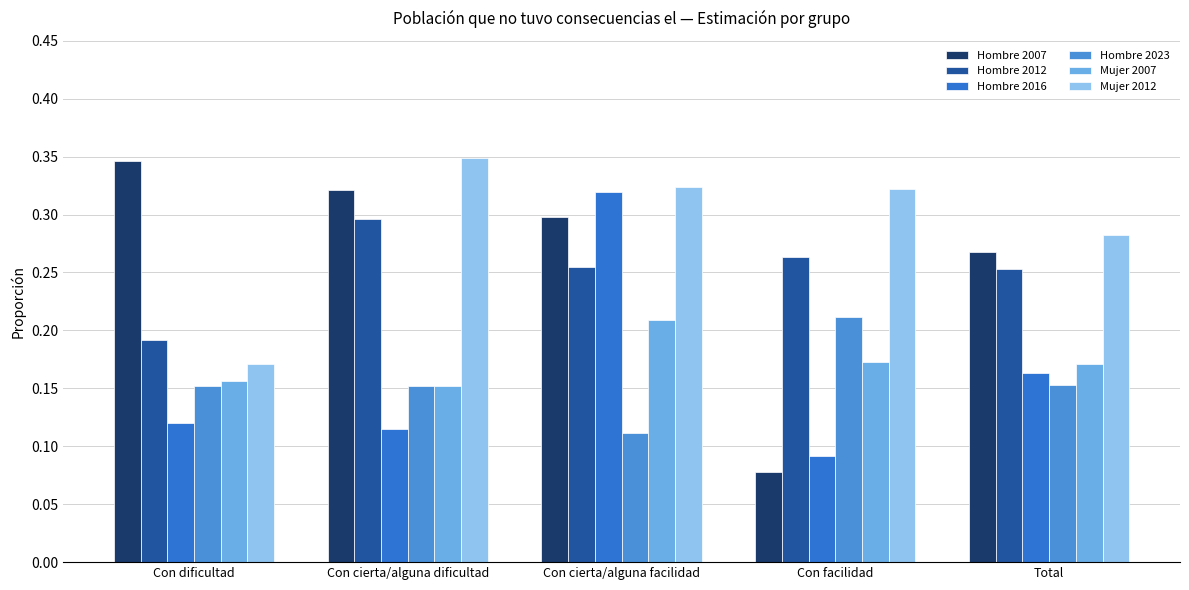

How many bars are there in each group?

6